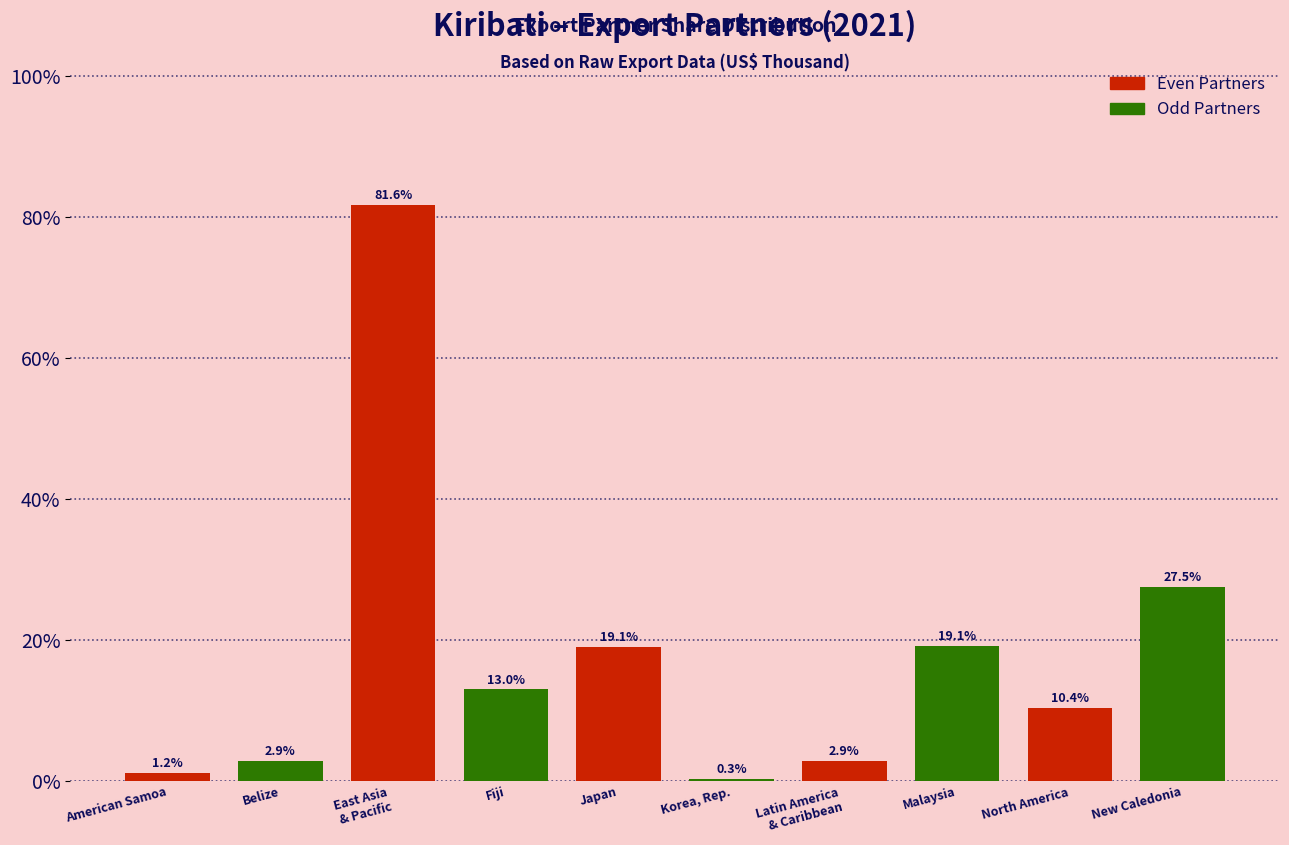

The value at New Caledonia is 27.5. True or false?

True